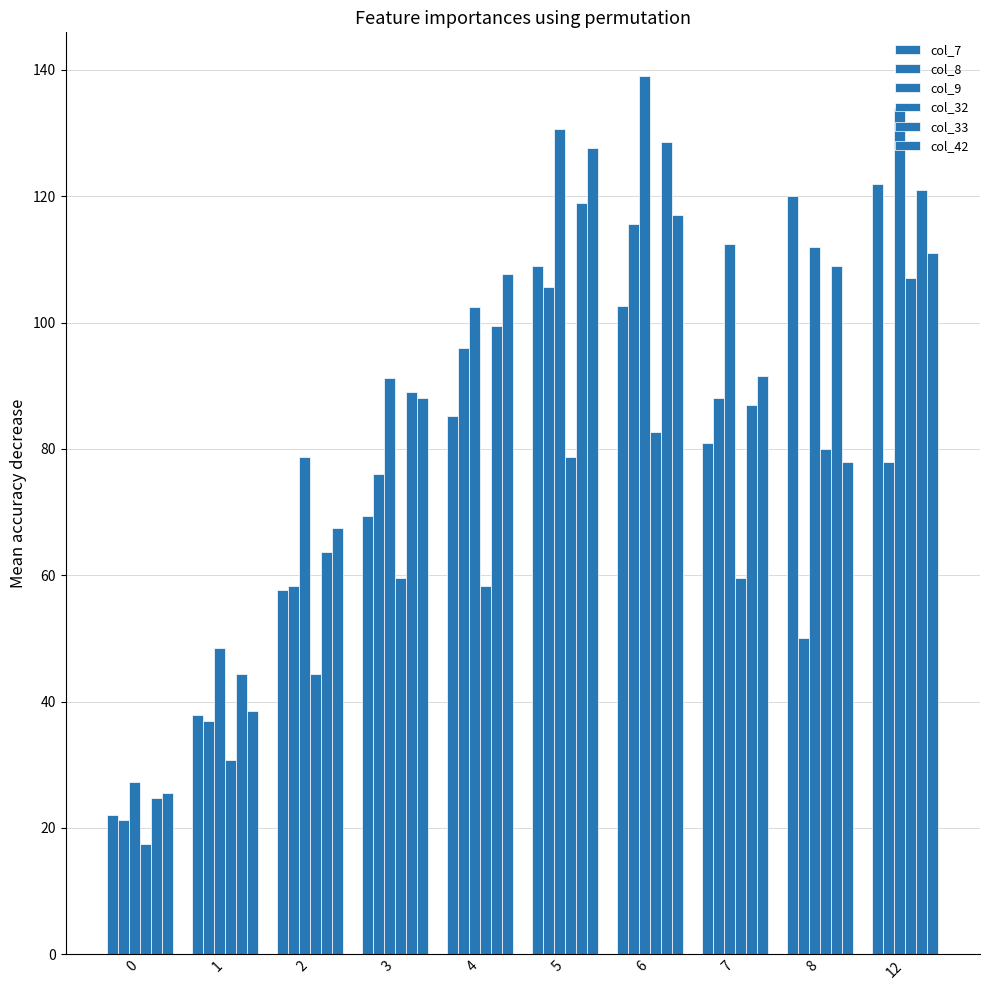

List the labels in order of col_32 value, smallest first.

0, 1, 2, 4, 7, 3, 5, 8, 6, 12